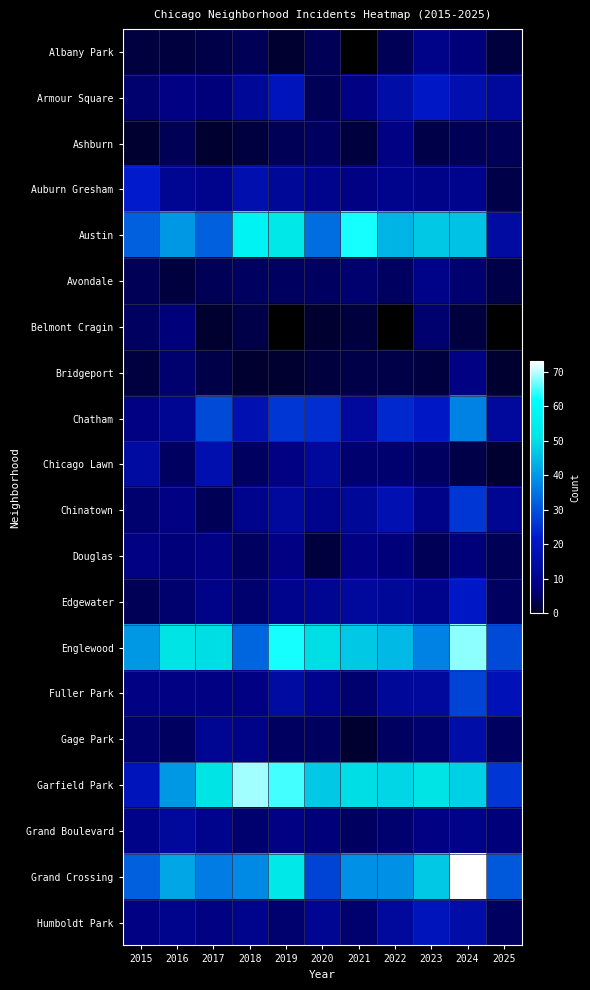

Which category has the highest value in the Albany Park series?

2023